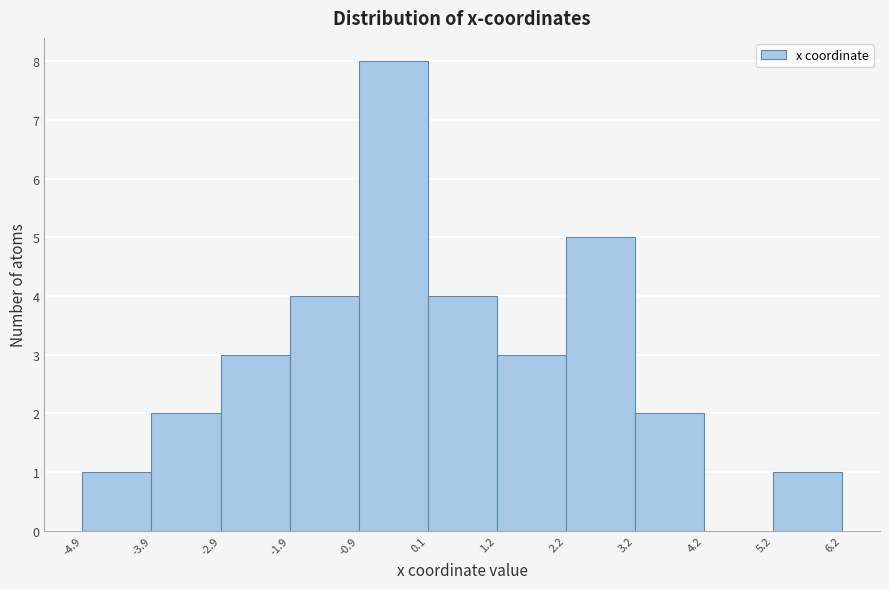

What is the height of the bar covering 3.2 to 4.2 on the x-axis? The values are not printed on the chart, so give them approximately, as read against the axis.

2